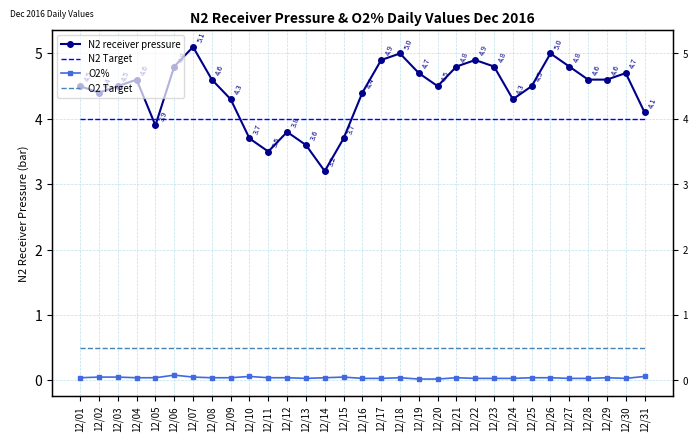

Reading left to right, what are all the values shown in this chart?

N2 receiver pressure: 4.5	4.4	4.5	4.6	3.9	4.8	5.1	4.6	4.3	3.7	3.5	3.8	3.6	3.2	3.7	4.4	4.9	5.0	4.7	4.5	4.8	4.9	4.8	4.3	4.5	5.0	4.8	4.6	4.6	4.7	4.1
N2 Target: 4.0	4.0	4.0	4.0	4.0	4.0	4.0	4.0	4.0	4.0	4.0	4.0	4.0	4.0	4.0	4.0	4.0	4.0	4.0	4.0	4.0	4.0	4.0	4.0	4.0	4.0	4.0	4.0	4.0	4.0	4.0
O2%: 0.0	0.1	0.1	0.0	0.0	0.1	0.1	0.0	0.0	0.1	0.0	0.0	0.0	0.0	0.1	0.0	0.0	0.0	0.0	0.0	0.0	0.0	0.0	0.0	0.0	0.0	0.0	0.0	0.0	0.0	0.1
O2 Target: 0.5	0.5	0.5	0.5	0.5	0.5	0.5	0.5	0.5	0.5	0.5	0.5	0.5	0.5	0.5	0.5	0.5	0.5	0.5	0.5	0.5	0.5	0.5	0.5	0.5	0.5	0.5	0.5	0.5	0.5	0.5